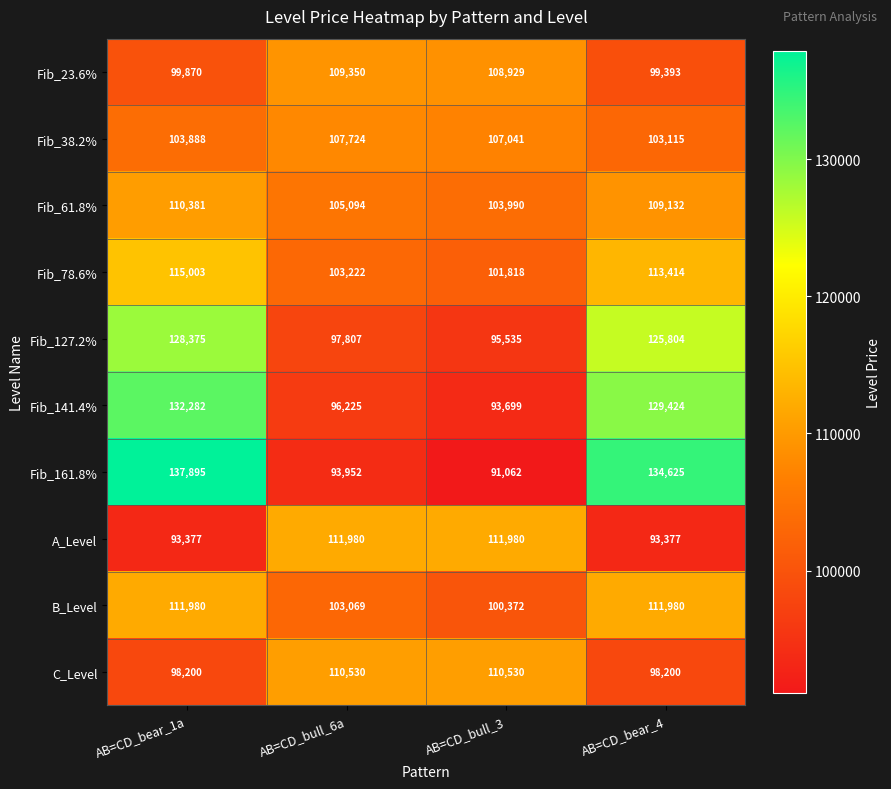

What is the difference between the maximum and minimum values in the Fib_23.6% series?

9957